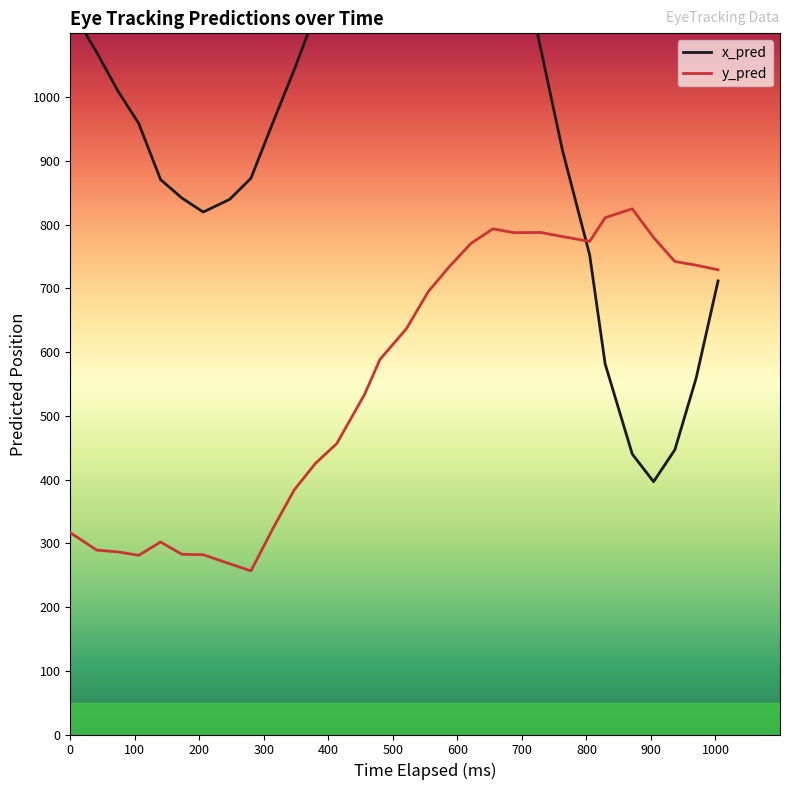

What are all the series names shown in the legend?

x_pred, y_pred